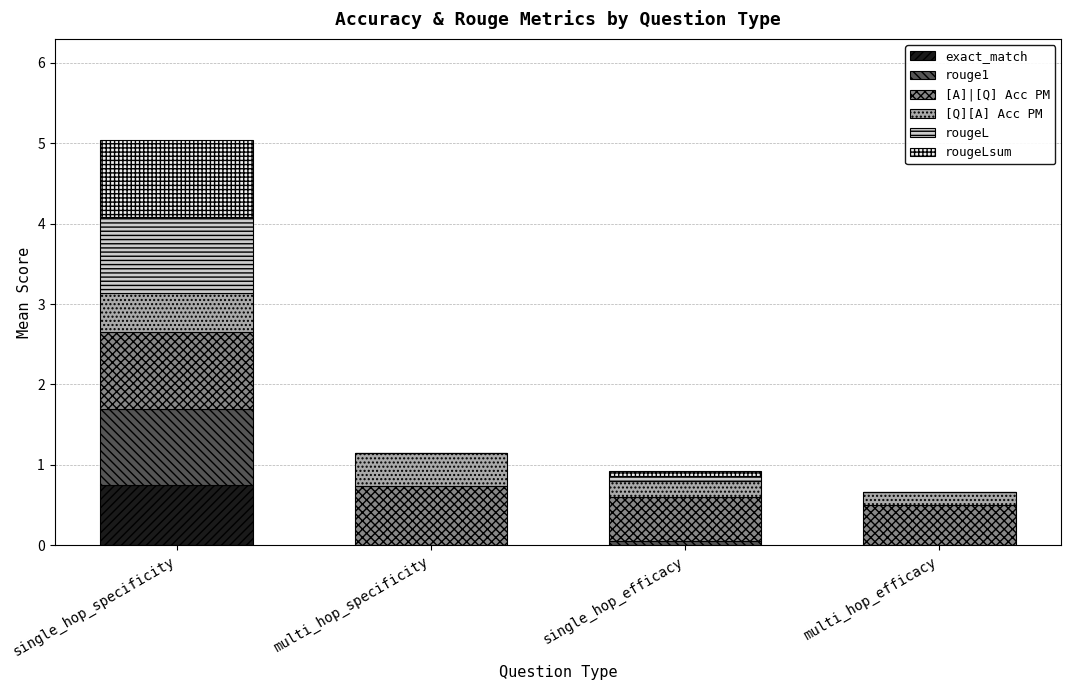

The value of exact_match at multi_hop_specificity is 0.5. True or false?

False